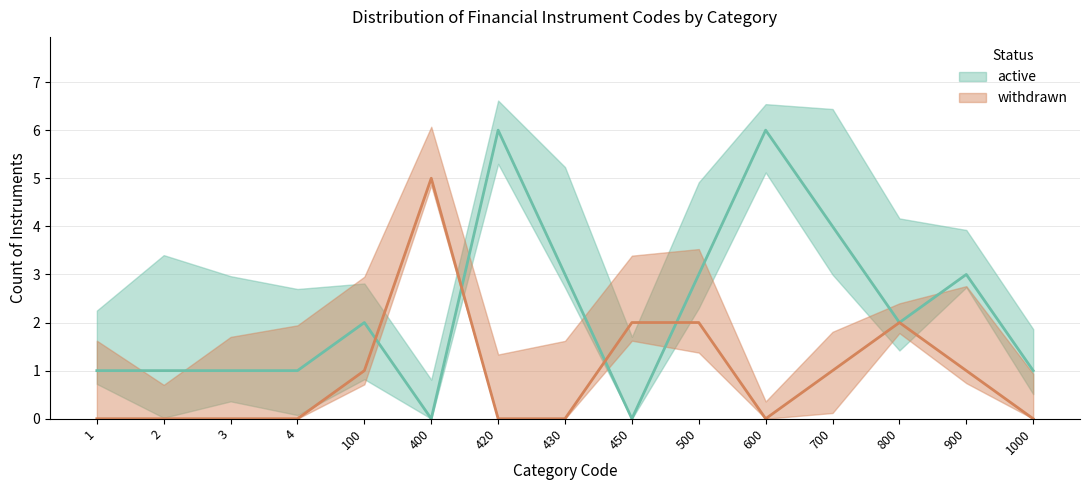

At 700, list the series in order from smallest to largest.

withdrawn, active